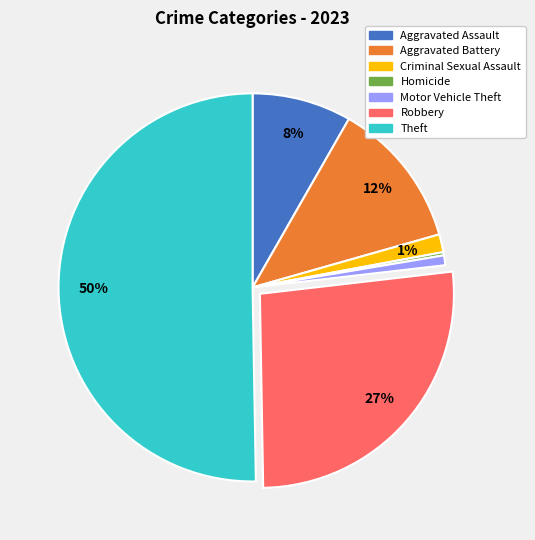

Combined, do Robbery and Aggravated Battery account for over 50%?

No